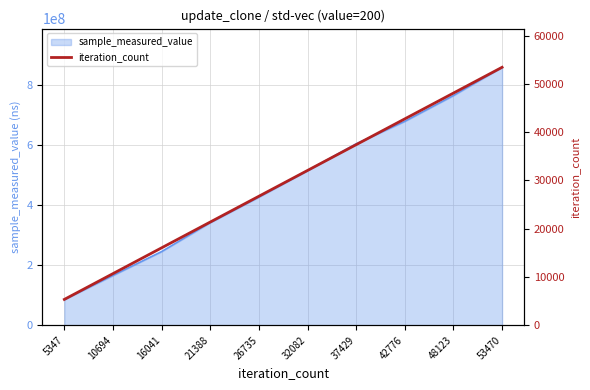

The value at 10694 is 16757. True or false?

False